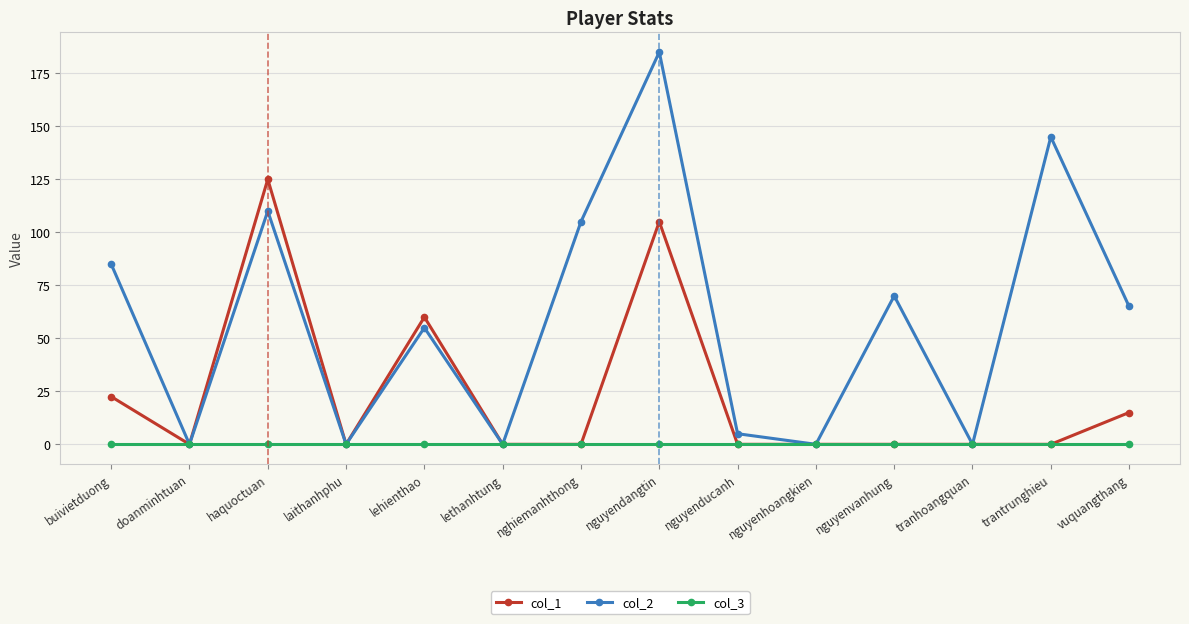

Does the chart display data point markers on the line(s)?

Yes